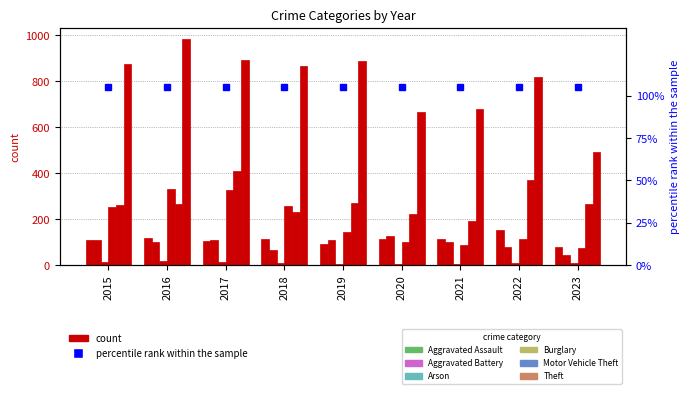

Rank the series by their maximum value, from lowest to highest.

Arson, Aggravated Battery, Aggravated Assault, Burglary, Motor Vehicle Theft, Theft